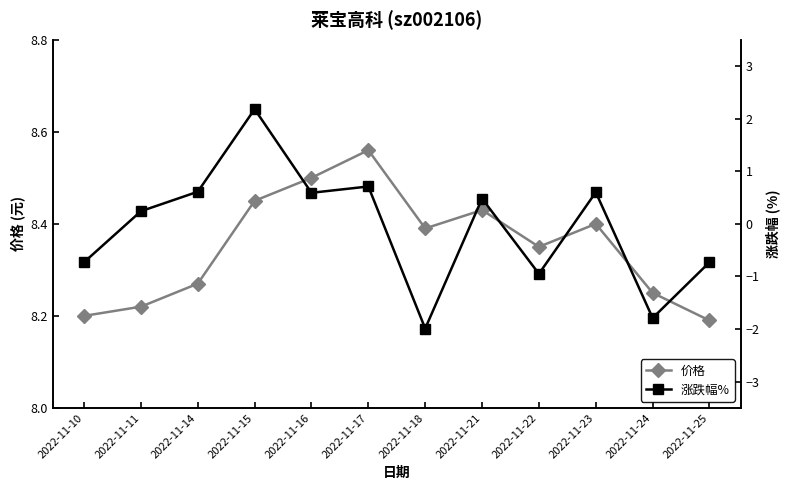

At which category does 涨跌幅% reach its first local valley?

2022-11-16